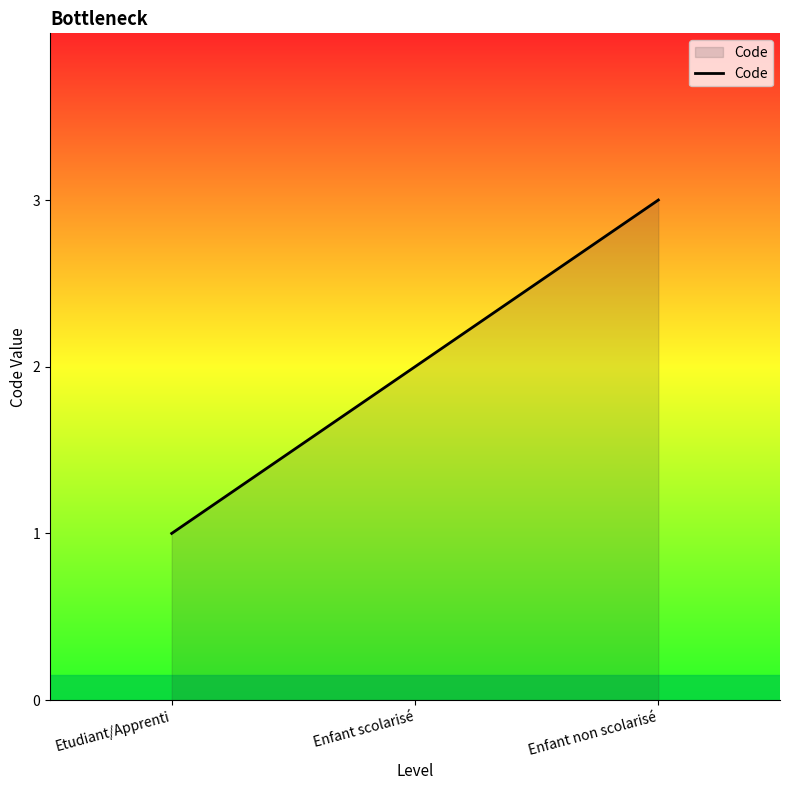

What is the difference between the maximum and minimum values?

2